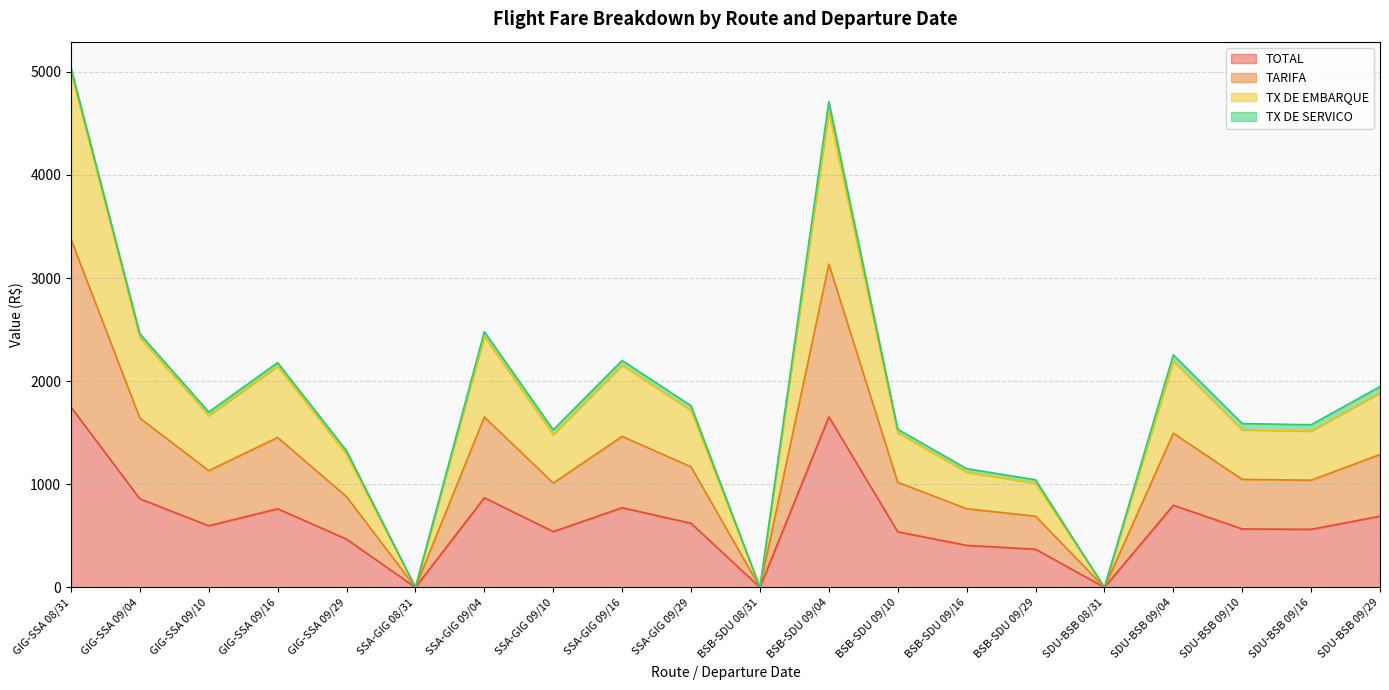

At which label does TOTAL reach its minimum?

SSA-GIG 08/31